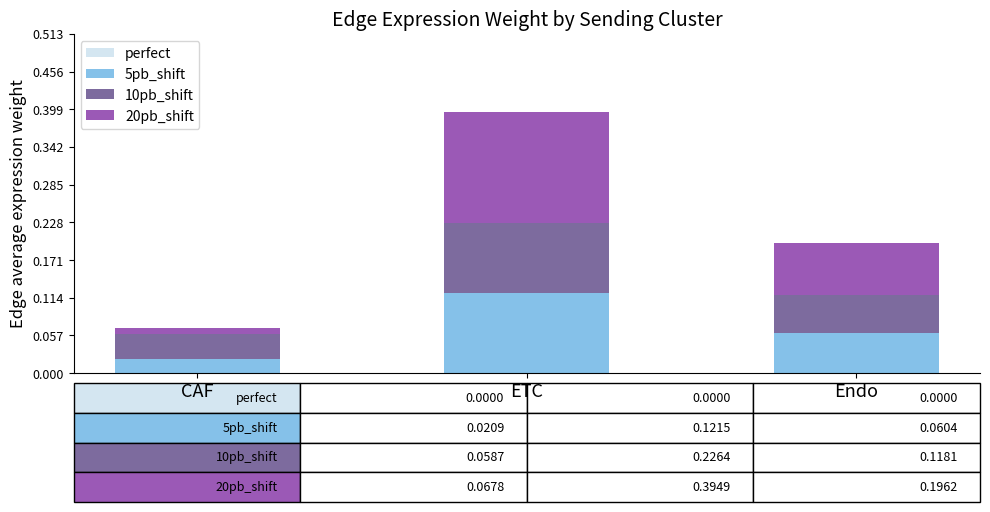

Which category has the lowest value in the 5pb_shift series?

CAF